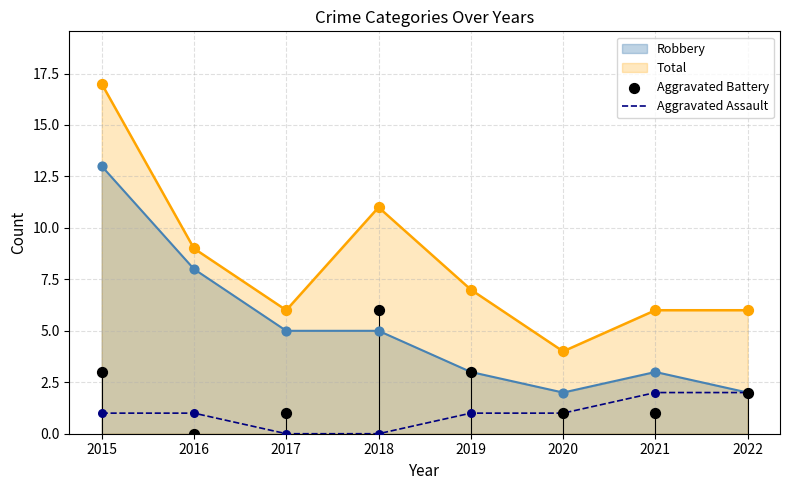

Is the value of Aggravated Assault at 2021 greater than the value of Total at 2022?

No